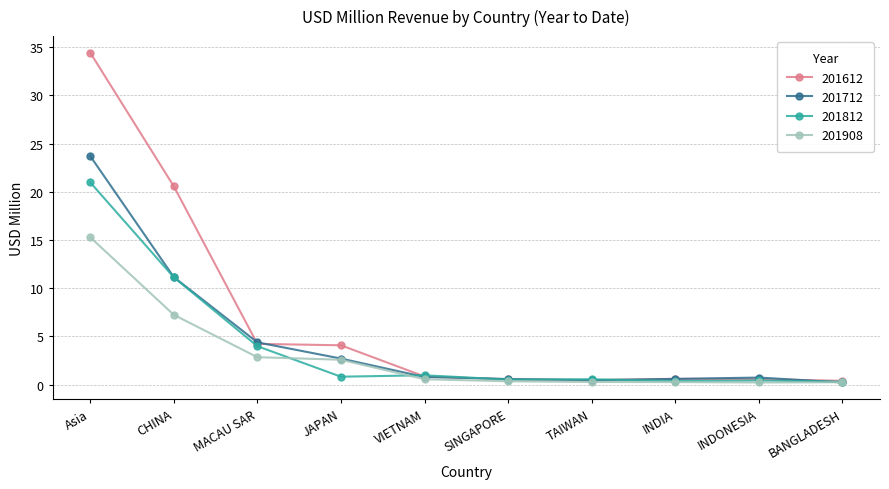

Which series has the widest spread of values?

201612